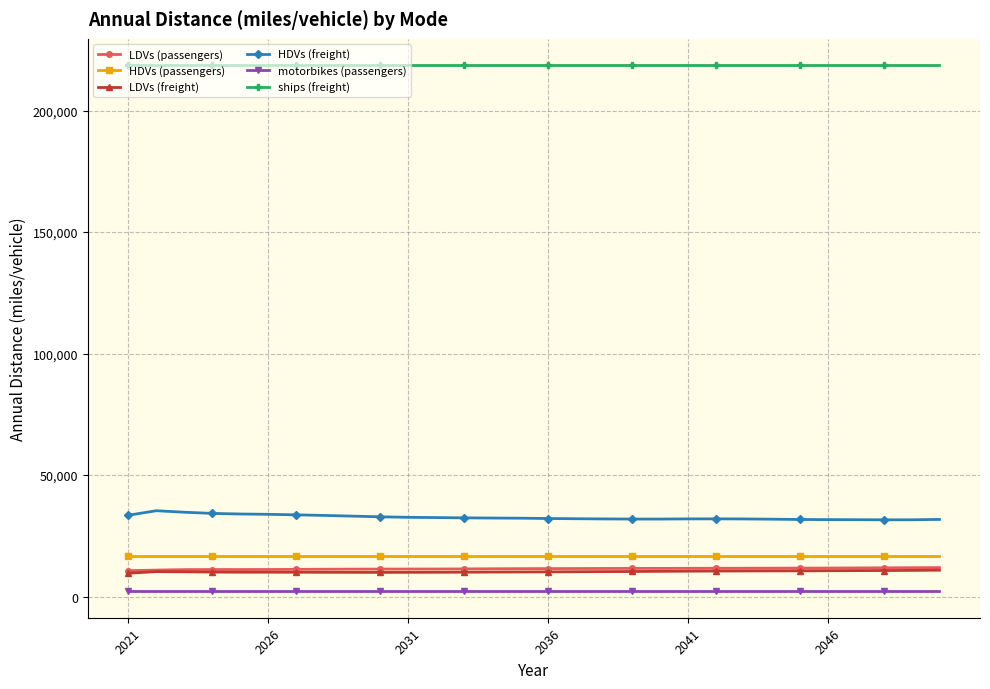

Which series has the largest total across all categories?

ships (freight)